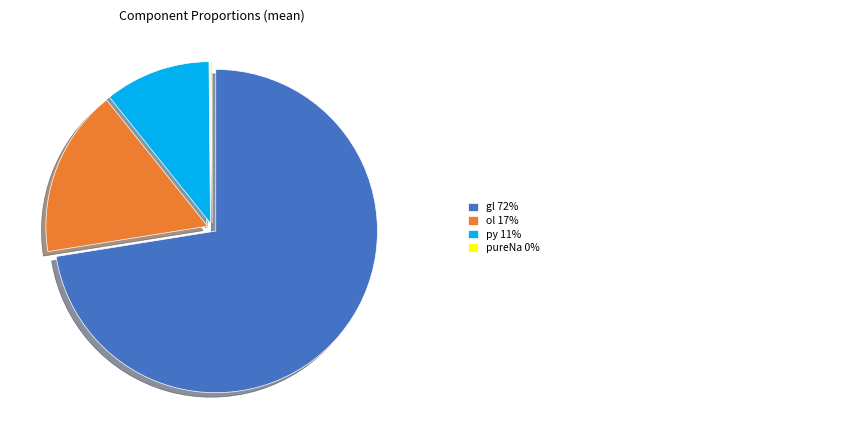

Is there a majority slice in this chart?

Yes